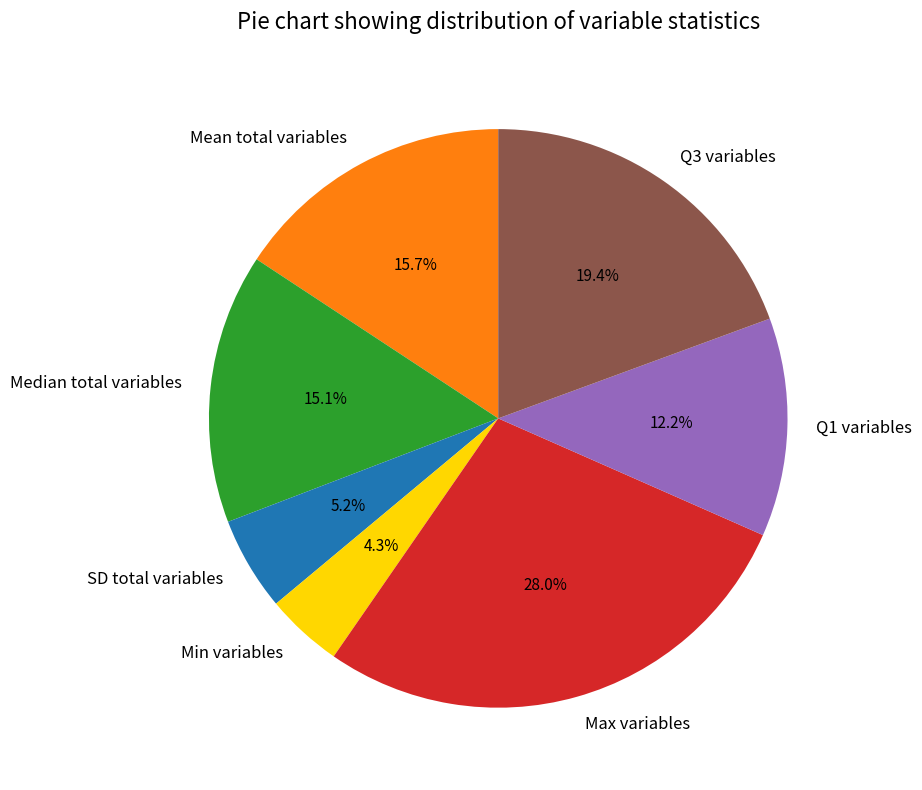

To the nearest percent, what is the difference between the largest and smallest slice percentages?

24%